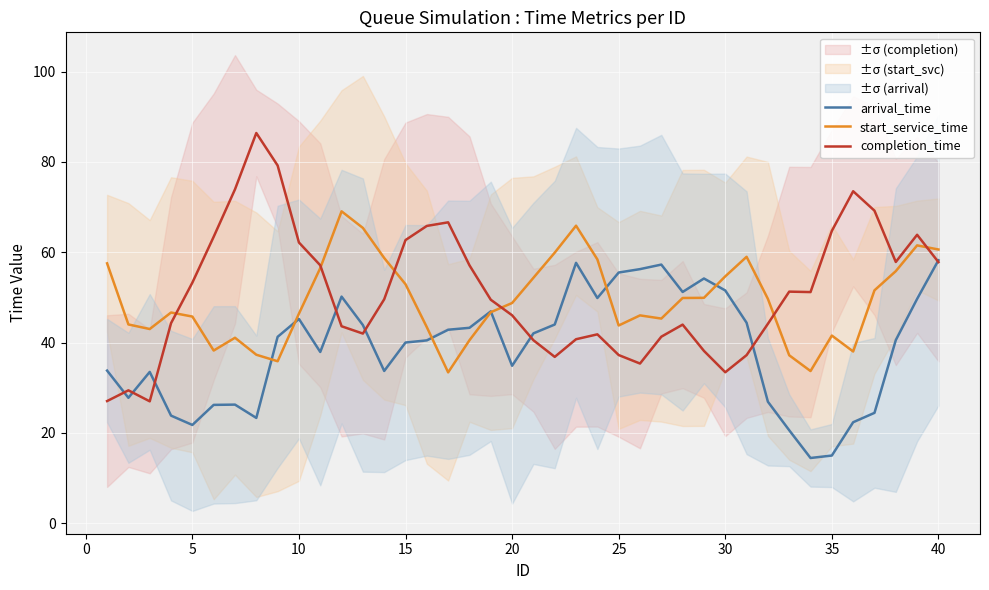

Reading left to right, list all the values displayed in this chart.

arrival_time: 33.8	27.8	33.5	23.8	21.8	26.2	26.3	23.3	41.3	45.2	37.9	50.2	43.9	33.7	40.0	40.5	42.8	43.3	46.9	34.9	42.0	44.0	57.6	49.9	55.5	56.3	57.3	51.2	54.2	51.5	44.4	26.9	20.6	14.4	15.0	22.4	24.4	40.5	49.7	58.2
start_service_time: 57.5	44.0	43.0	46.7	45.8	38.2	41.1	37.3	35.9	46.4	56.5	69.1	65.4	58.7	52.9	43.4	33.4	40.5	46.7	48.8	54.3	59.9	65.9	58.4	43.8	46.0	45.3	49.9	49.9	54.7	59.0	49.7	37.2	33.7	41.5	38.0	51.6	55.8	61.5	60.6
completion_time: 27.0	29.4	27.0	44.3	53.3	63.4	73.9	86.4	79.2	62.1	57.1	43.6	42.0	49.6	62.7	65.8	66.6	57.1	49.5	46.0	40.5	36.8	40.7	41.8	37.2	35.4	41.3	44.0	38.2	33.4	37.2	44.2	51.3	51.2	64.7	73.5	69.2	57.8	63.9	57.8